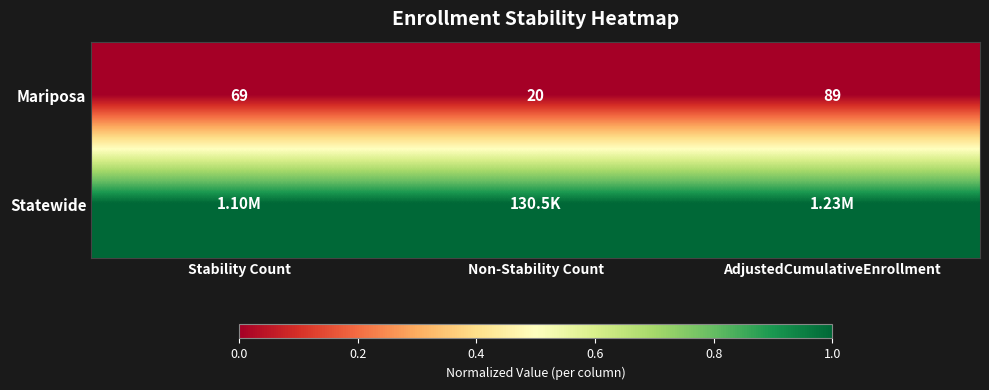

What is the total value across all series at Non-Stability Count?

1